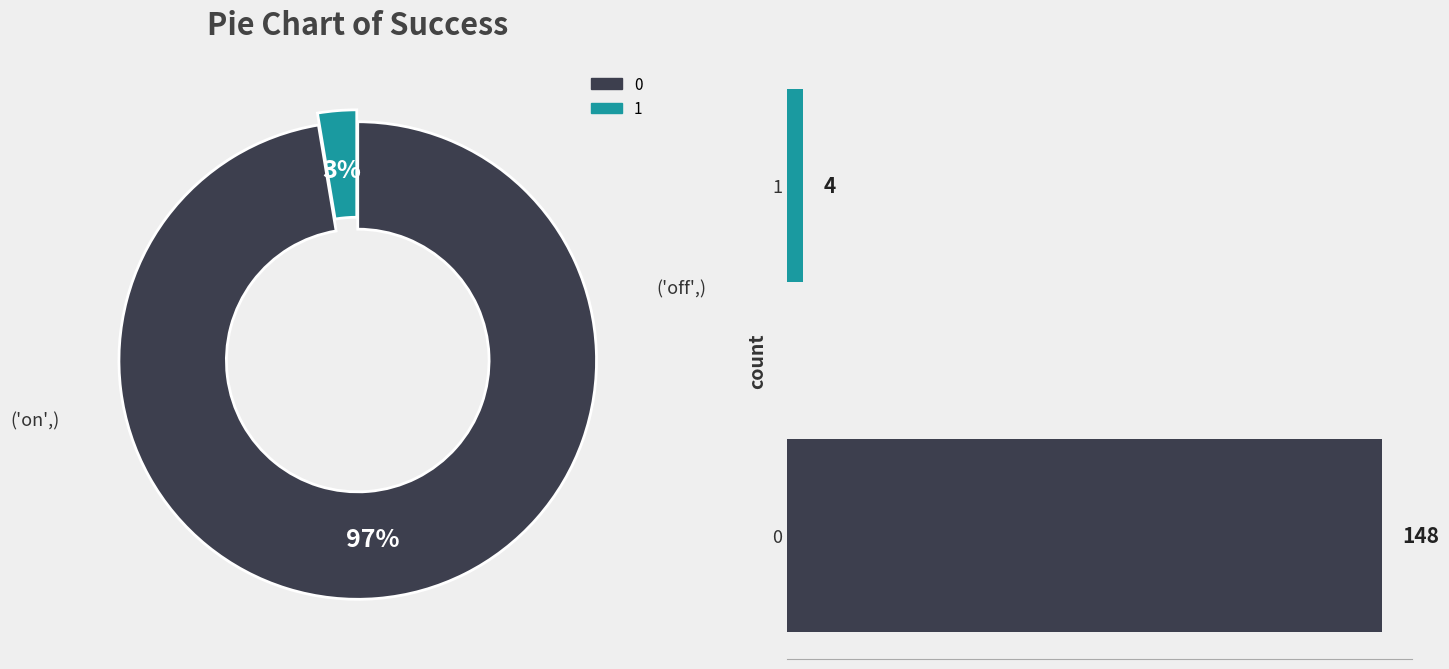

To the nearest percent, what portion does 20 represent?

3%